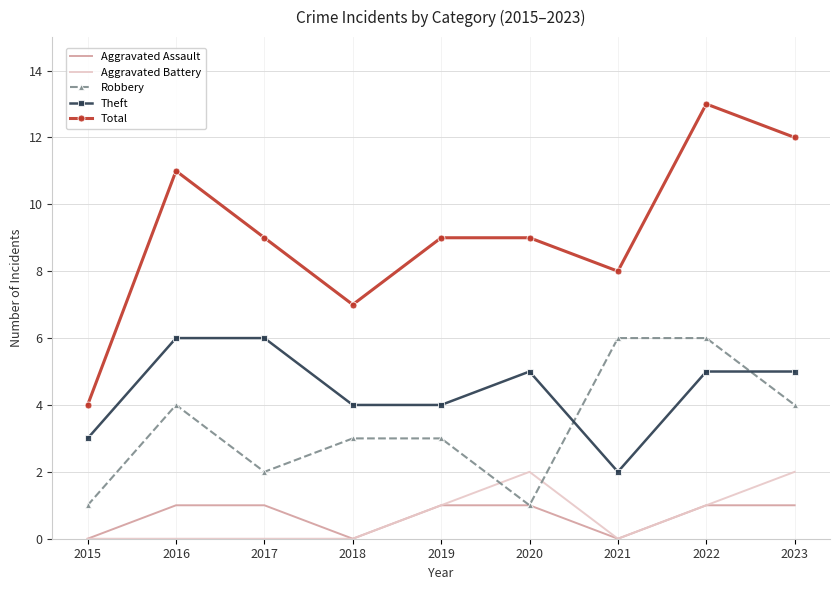

What is the difference between the maximum and minimum values in the Theft series?

4